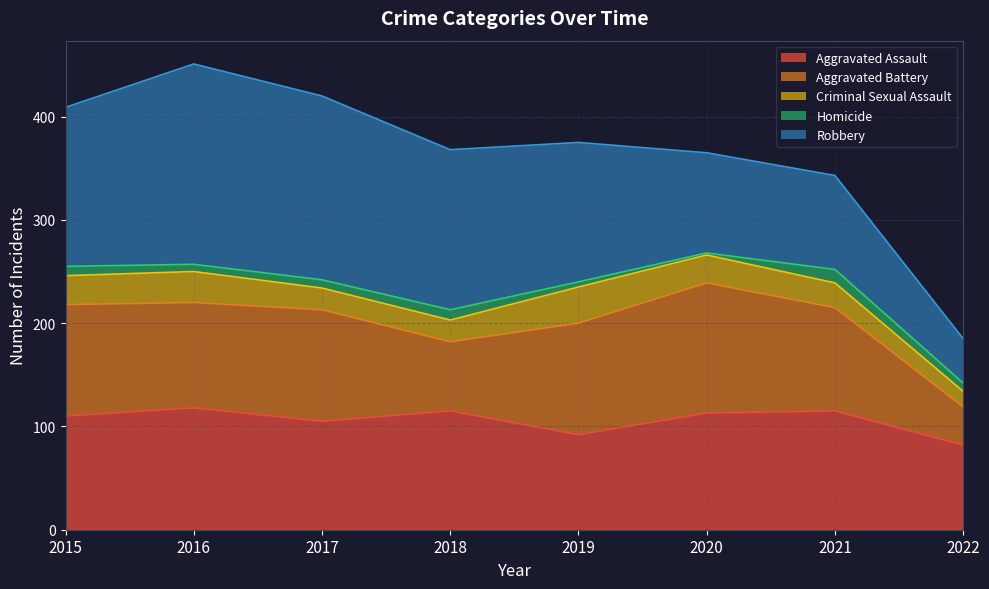

How many lines are shown in the chart?

5